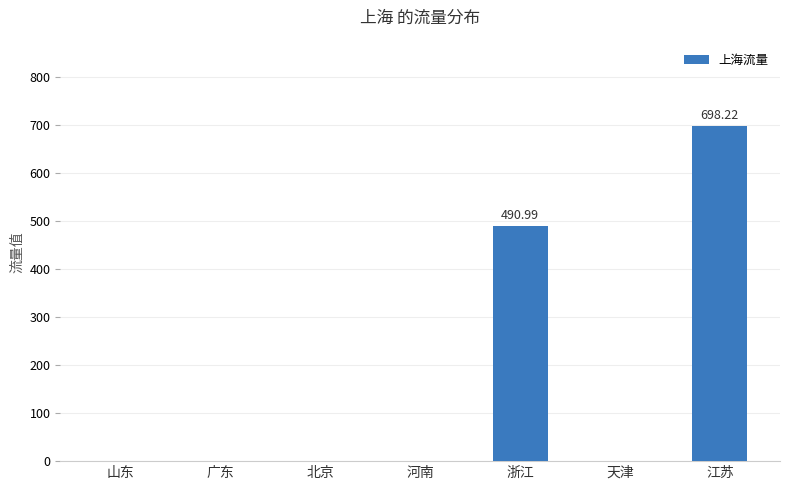

Is it true that the value at 河南 is -338.0?

False